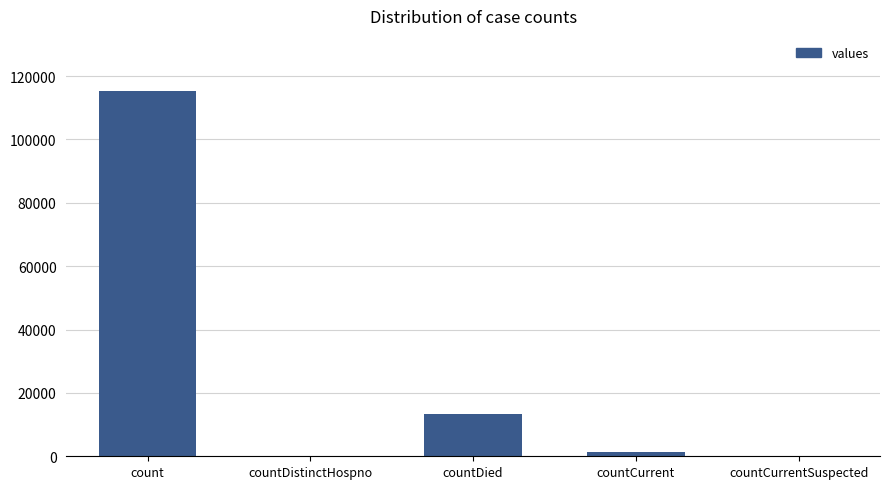

What is the average value?

26021